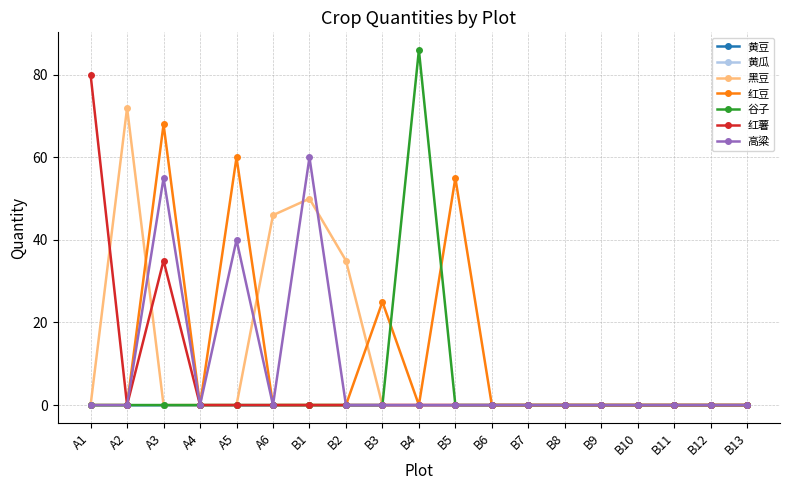

True or false: 高粱 and 谷子 intersect in this chart.

False